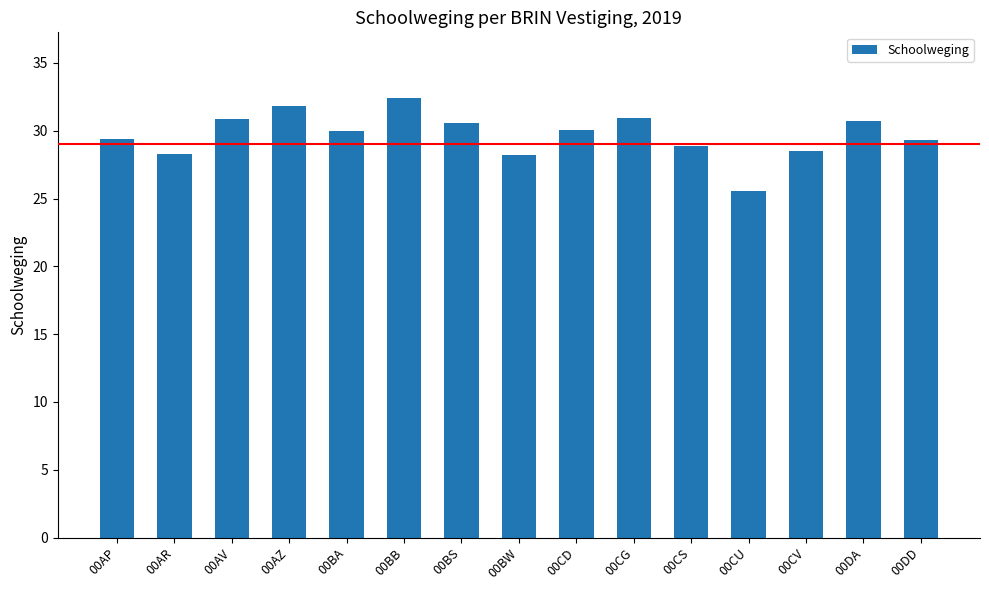

What is the maximum value shown in the chart?

32.4